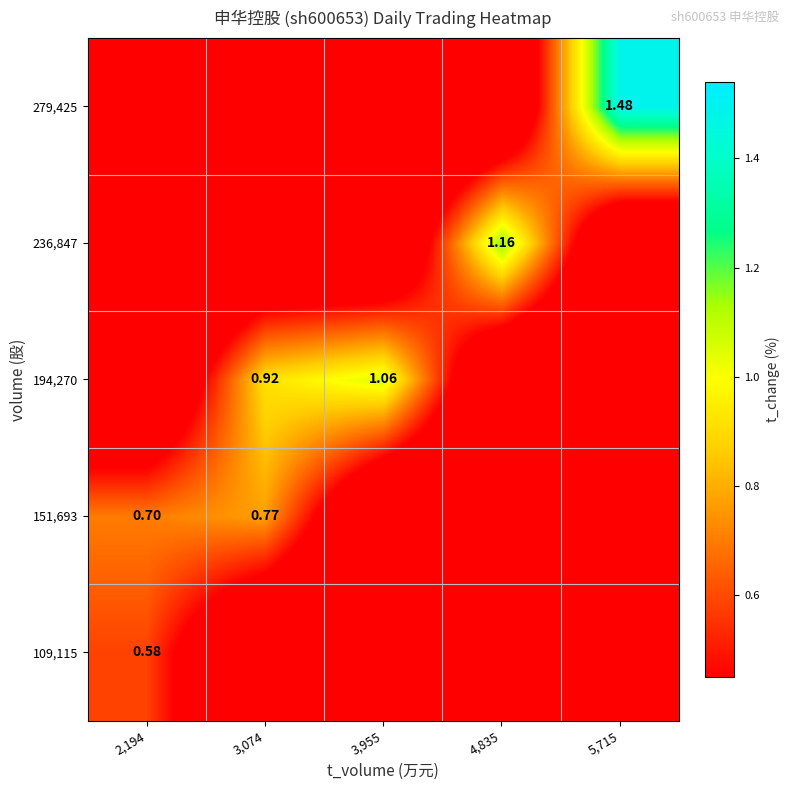

Which series has the widest spread of values?

279,425